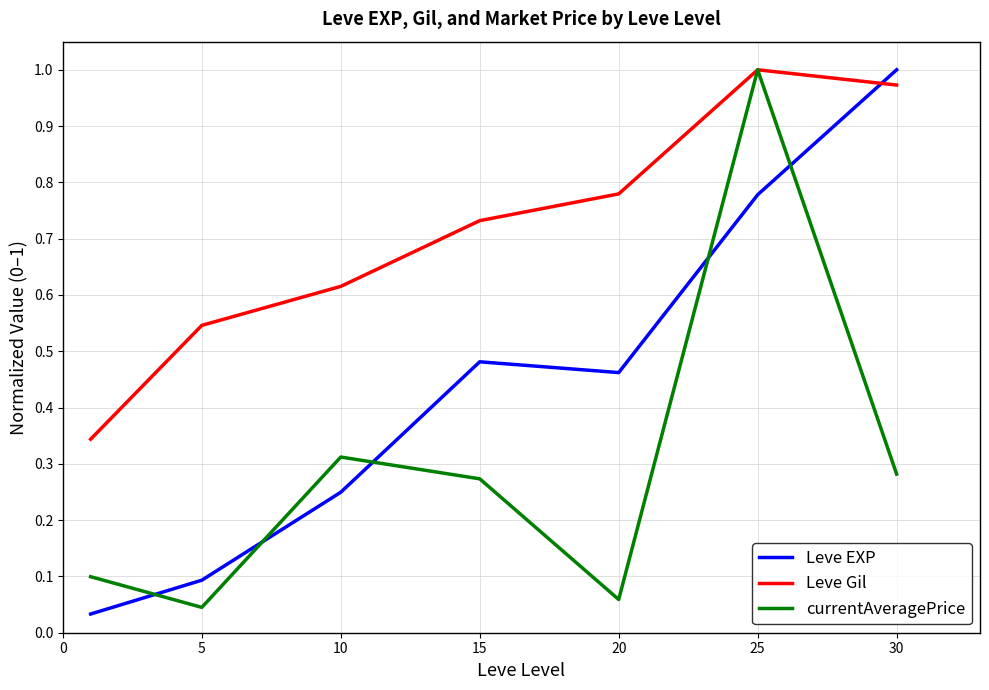

How many times do Leve Gil and Leve EXP cross each other?

1